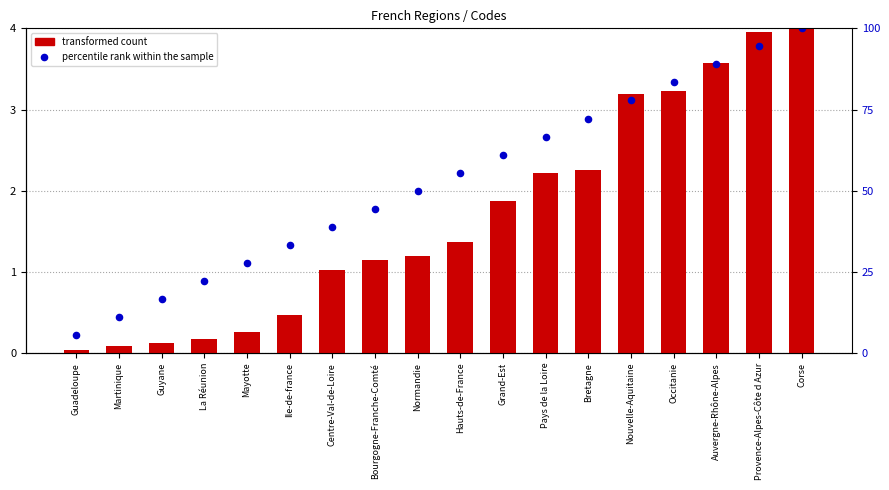

Is the value of transformed count at Hauts-de-France greater than the value of percentile rank within the sample at Hauts-de-France?

No